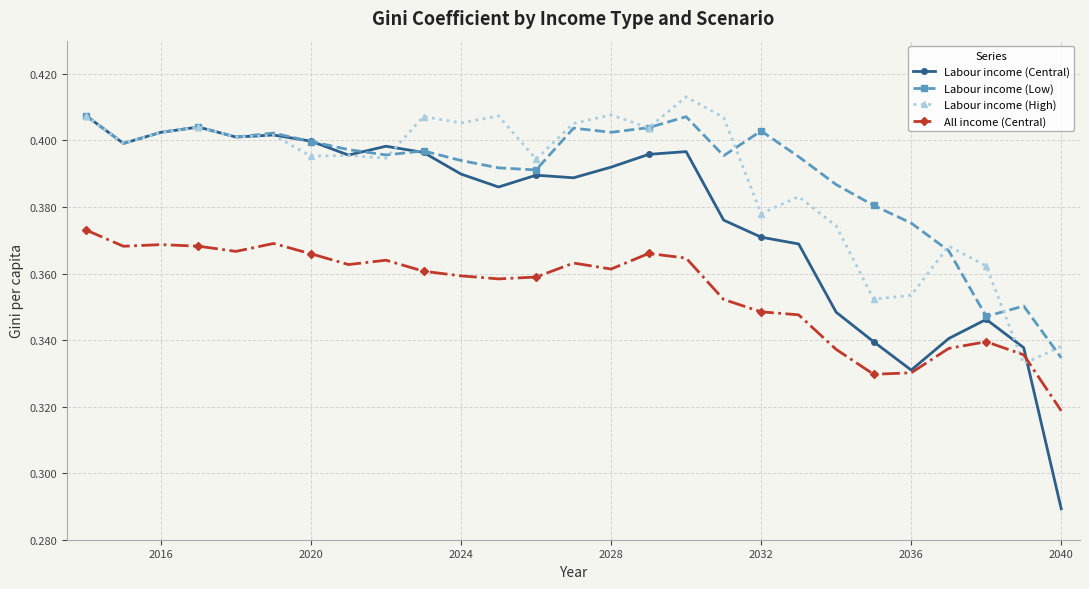

Which series has the largest range (max minus min)?

Labour income (Central)